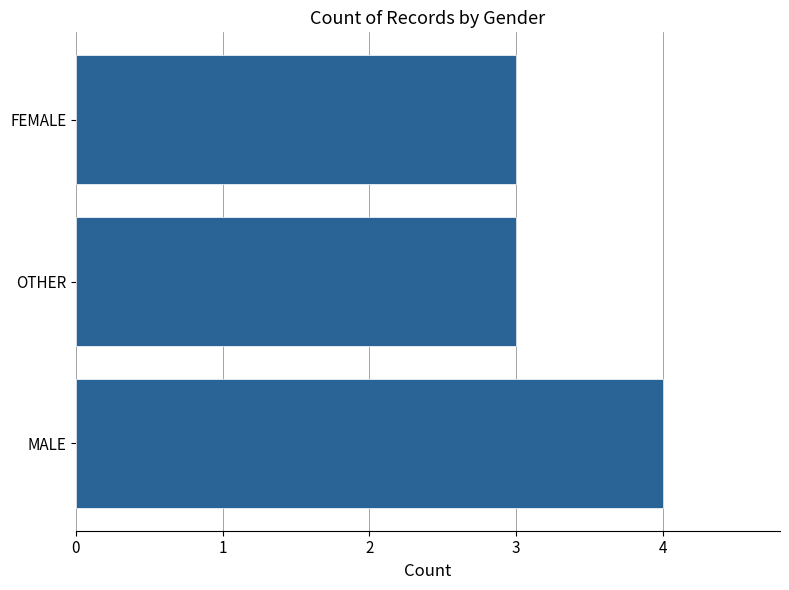

How many data points does each series have?

3